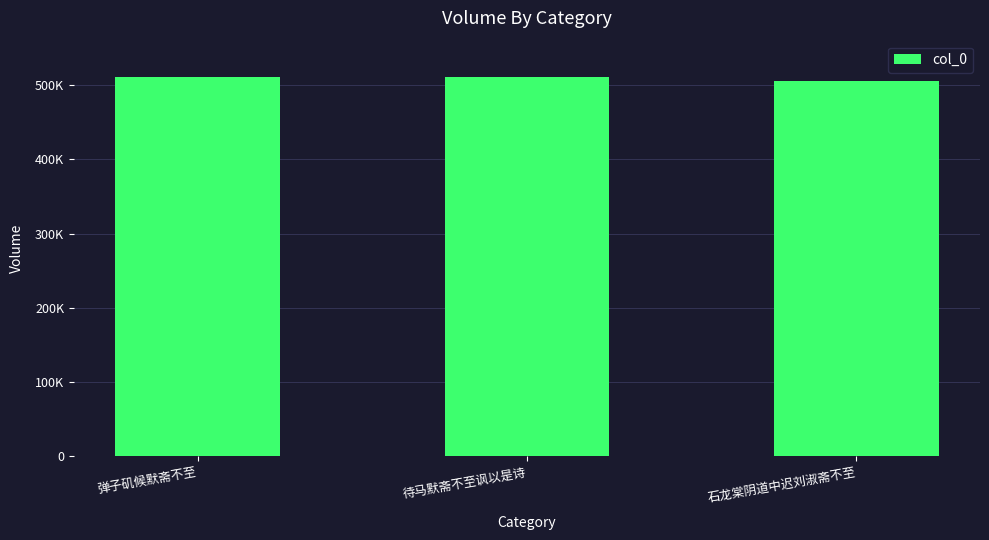

Does the chart contain any negative values?

No